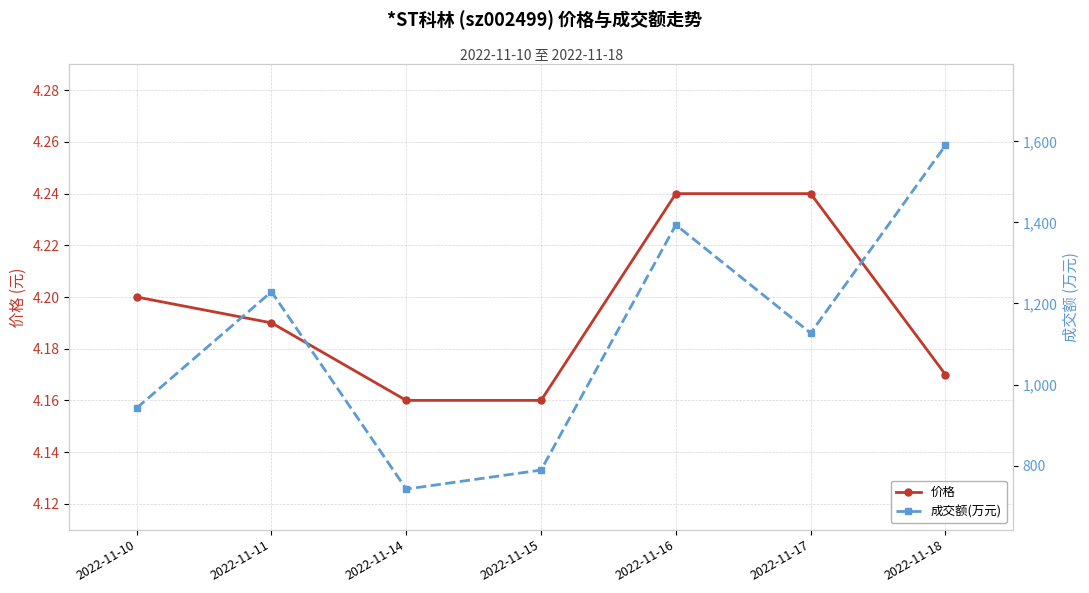

What is the total value across all series at 2022-11-15?

793.2